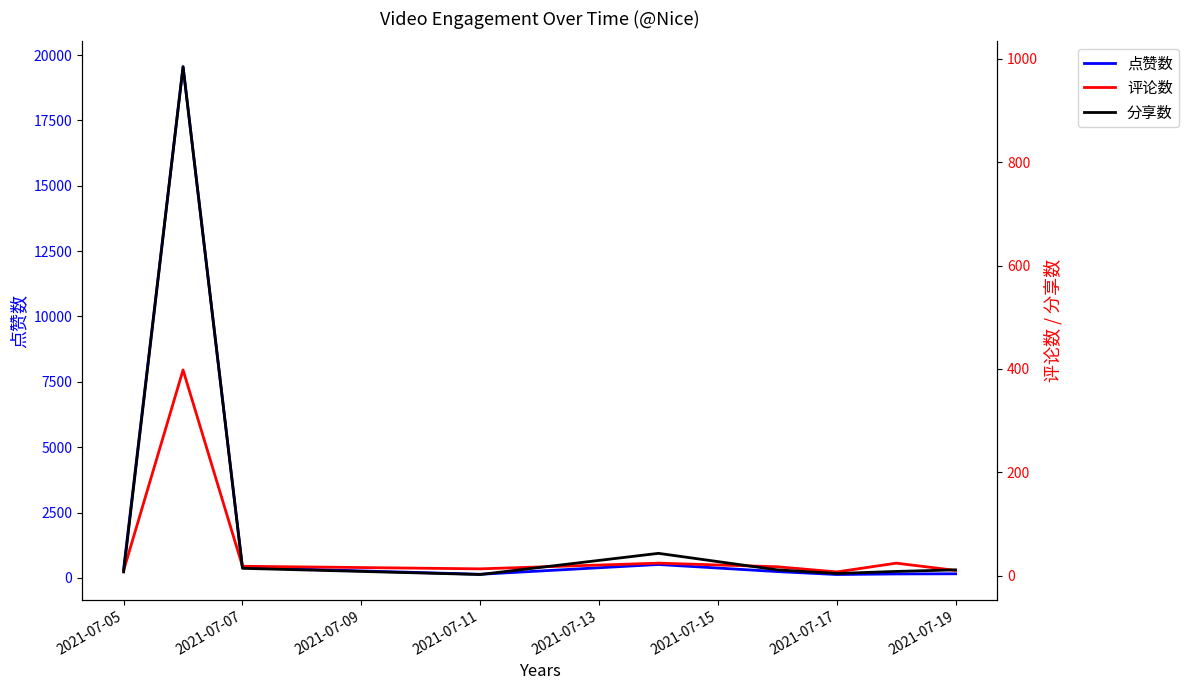

How many interior local valleys does the 点赞数 series have?

2